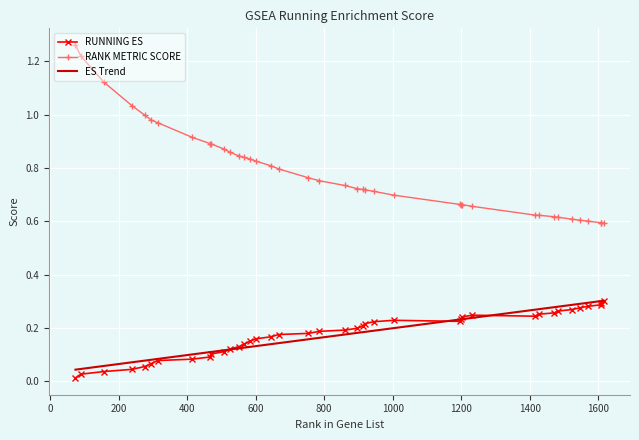

True or false: RANK METRIC SCORE and RUNNING ES cross at least once.

False